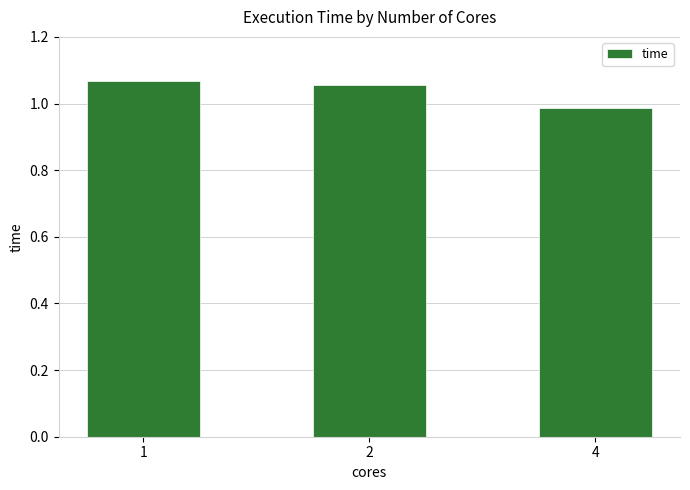

How many bars are there in total?

3